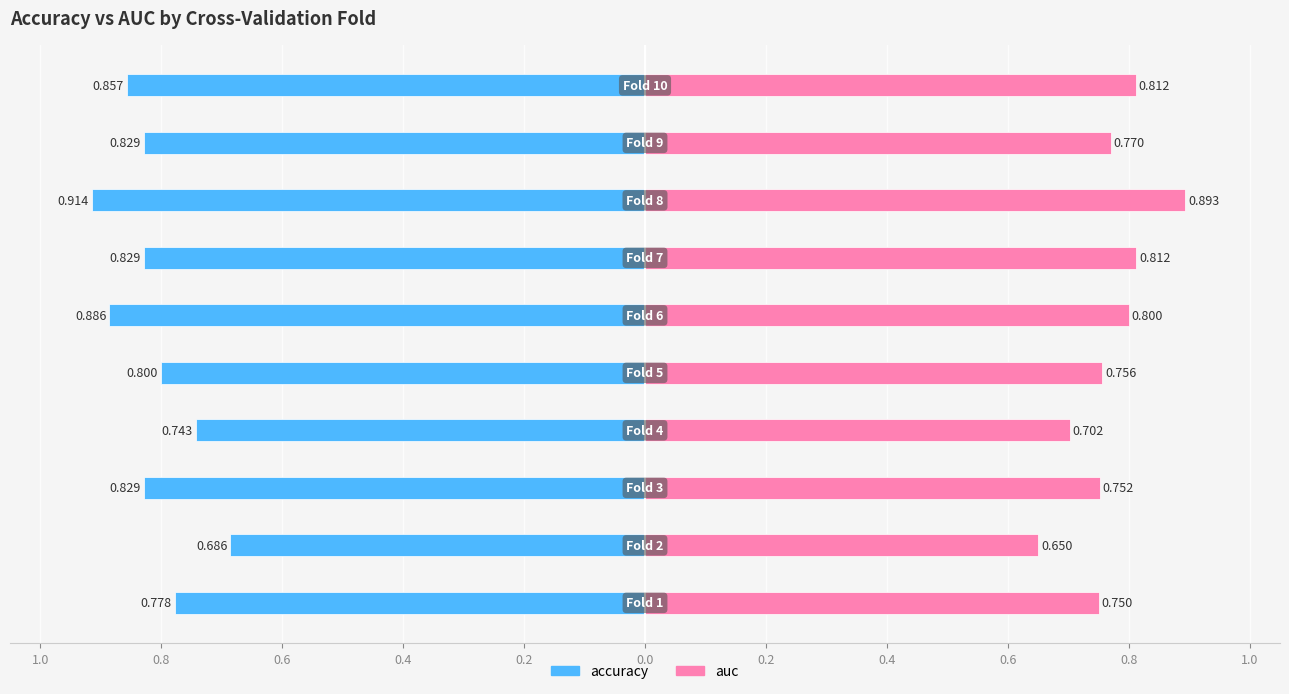

What is the average value of the auc series?

0.8